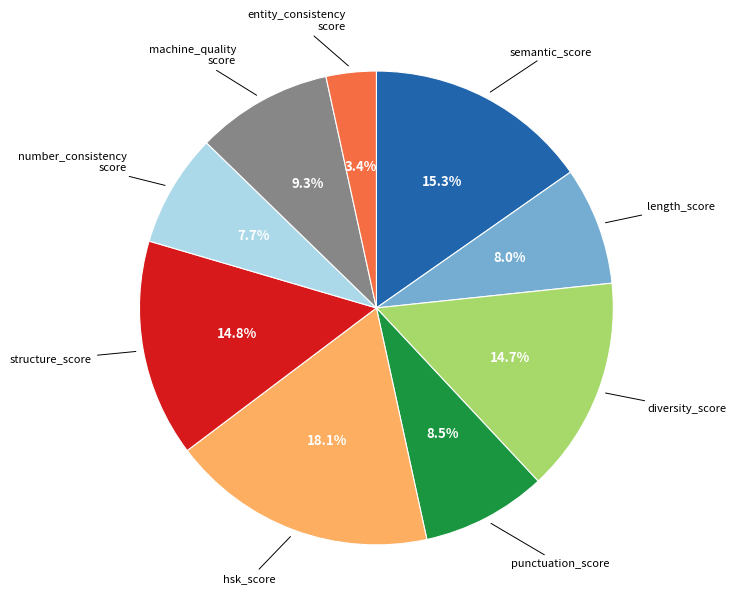

Is there a majority slice in this chart?

No